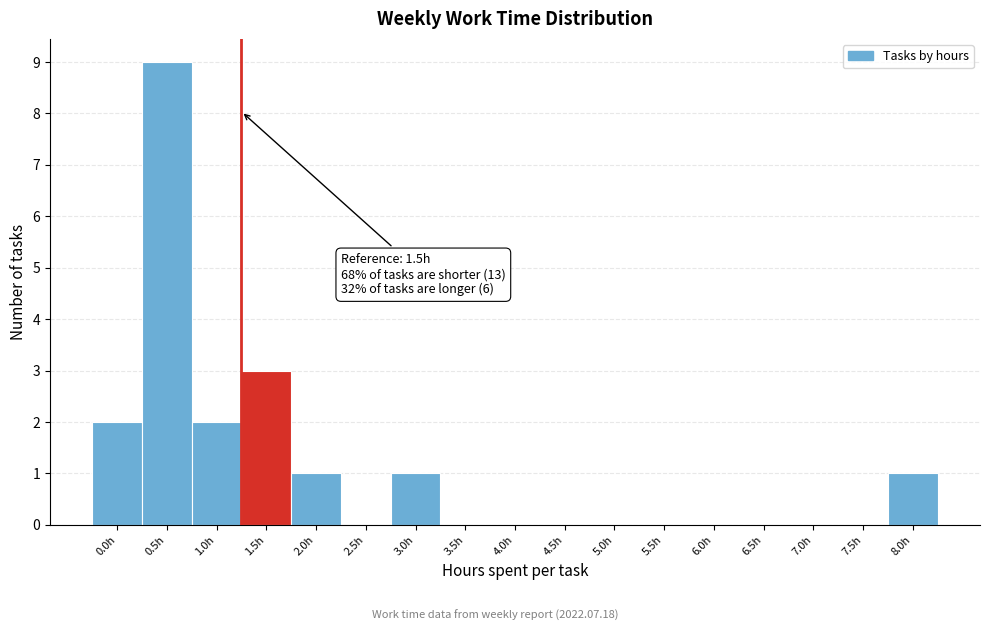

Reading right to left, list all the values displayed in this chart.

8.0h=1	7.5h=0	7.0h=0	6.5h=0	6.0h=0	5.5h=0	5.0h=0	4.5h=0	4.0h=0	3.5h=0	3.0h=1	2.5h=0	2.0h=1	1.5h=3	1.0h=2	0.5h=9	0.0h=2